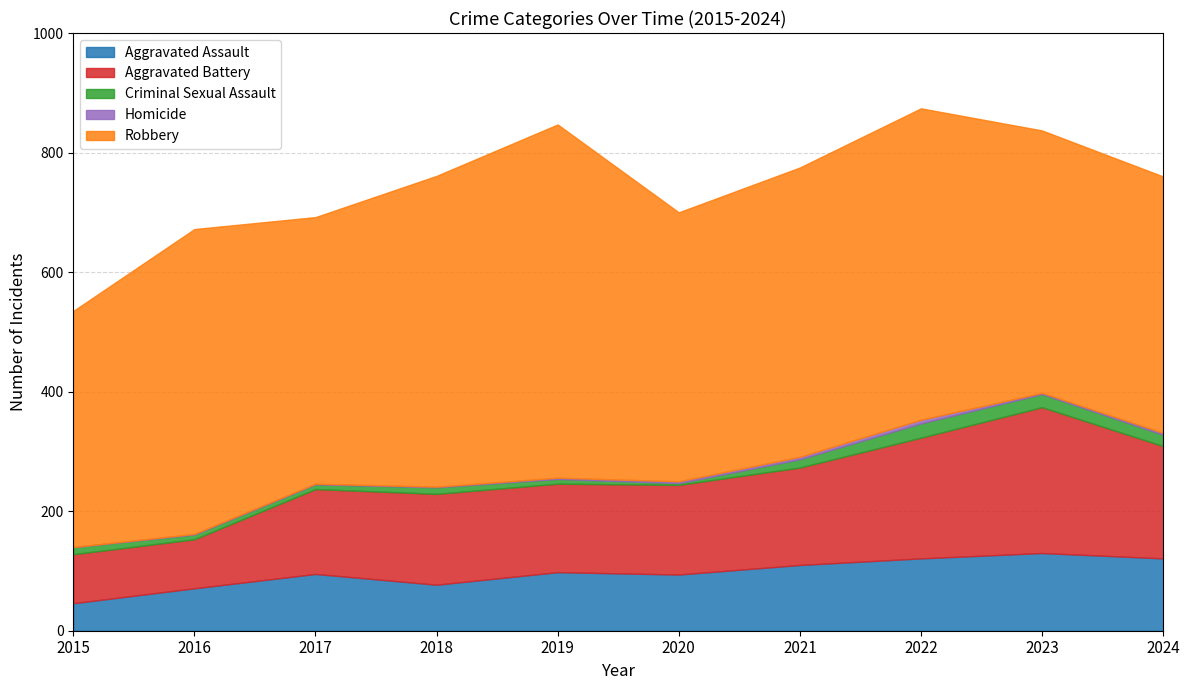

How many lines are shown in the chart?

5